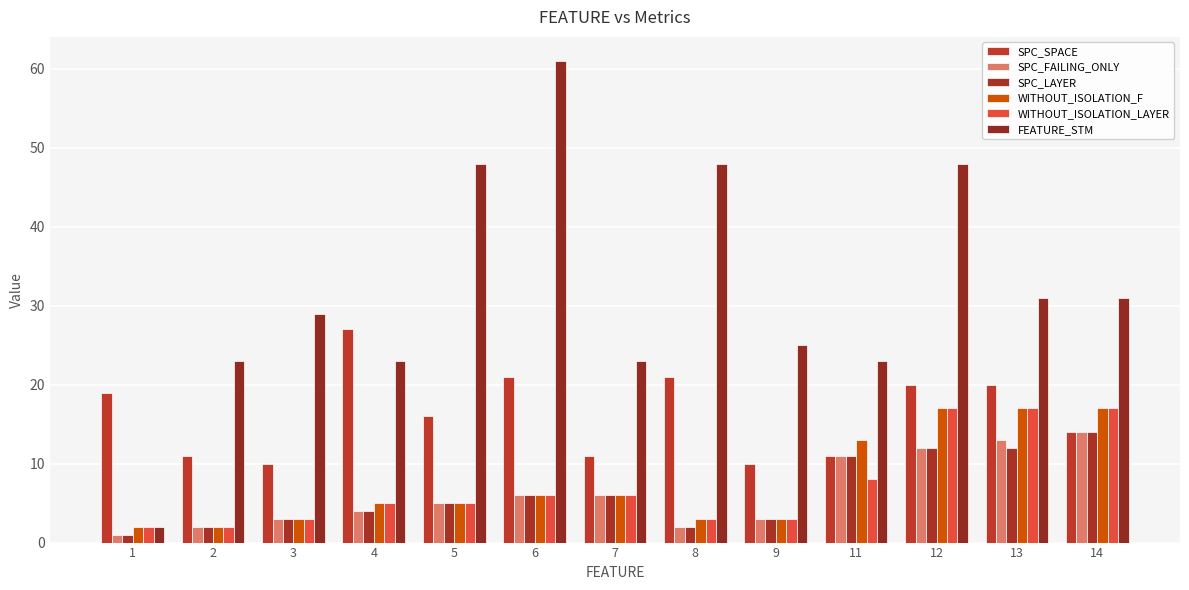

What is the minimum value for FEATURE_STM?

2